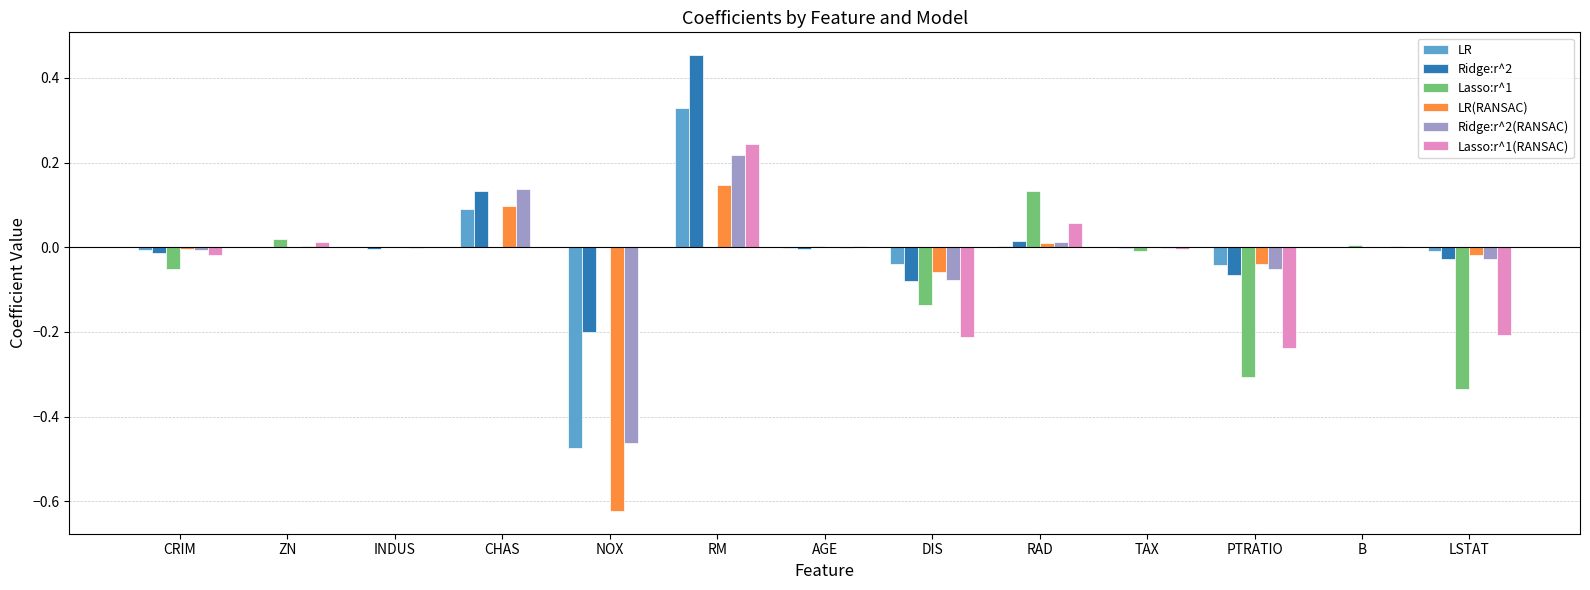

Which category has the highest value in the Lasso:r^1(RANSAC) series?

RM